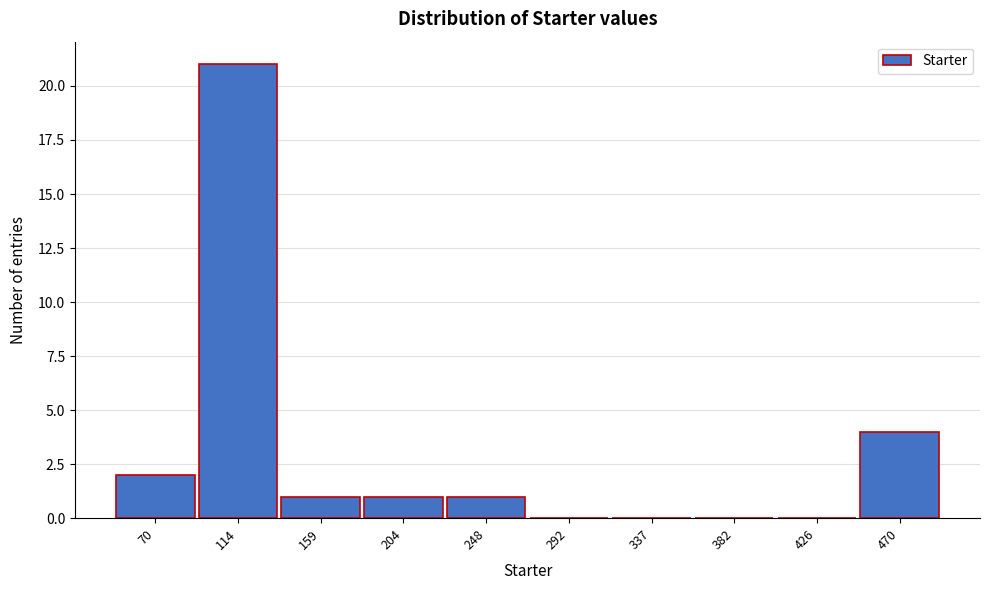

Reading left to right, what are all the values shown in this chart?

70=2	114=21	159=1	204=1	248=1	292=0	337=0	382=0	426=0	470=4